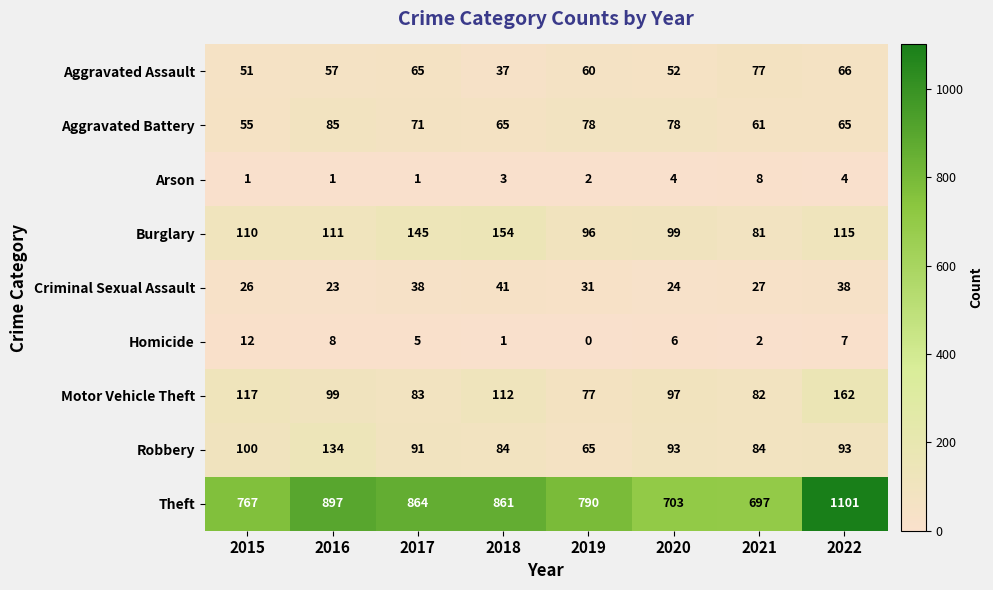

At which label does Aggravated Battery first exceed 71?

2016